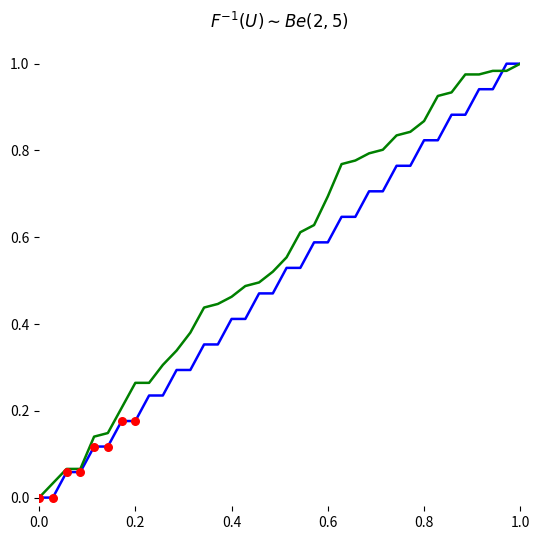

How many lines are shown in the chart?

2